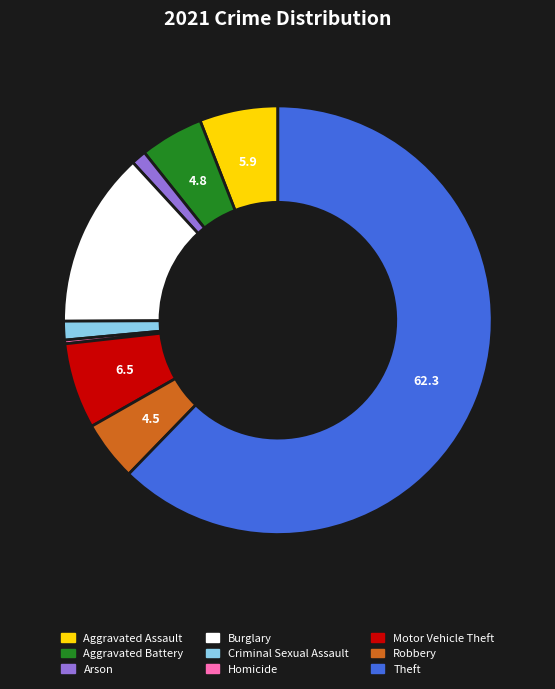

Between Aggravated Battery and Motor Vehicle Theft, which is larger?

Motor Vehicle Theft